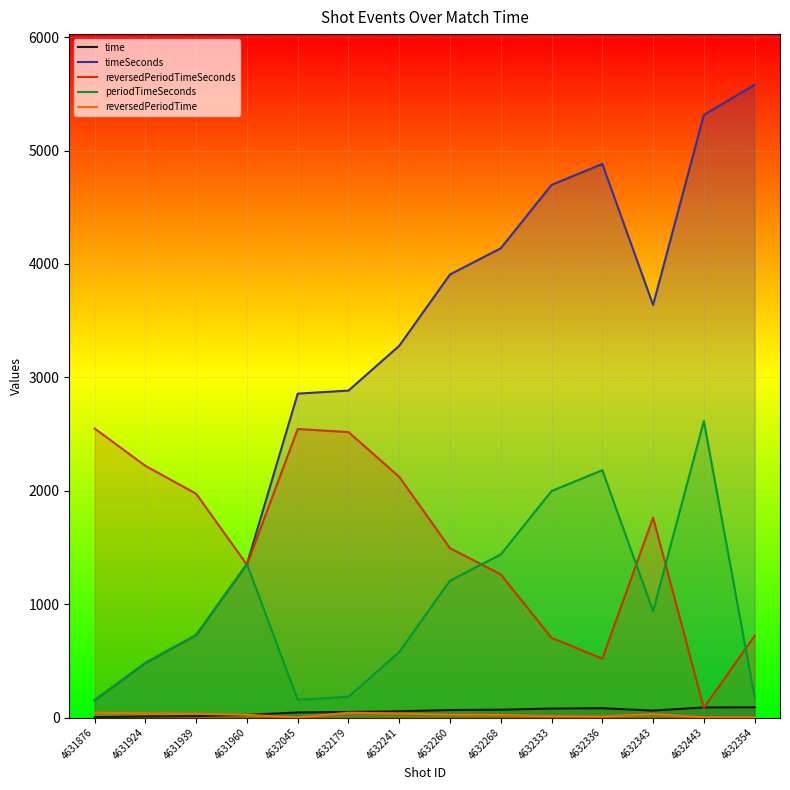

Count the number of data series in this chart.

5